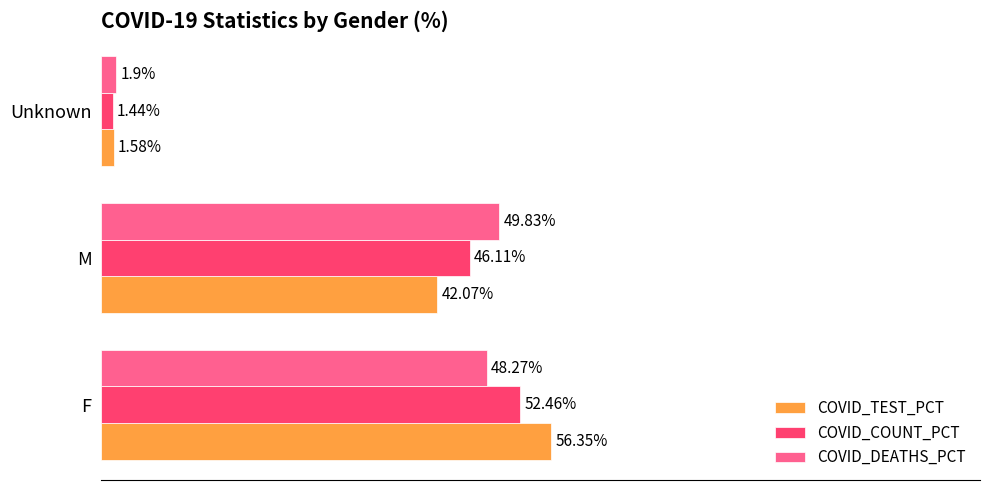

At F, list the series in order from smallest to largest.

COVID_DEATHS_PCT, COVID_COUNT_PCT, COVID_TEST_PCT